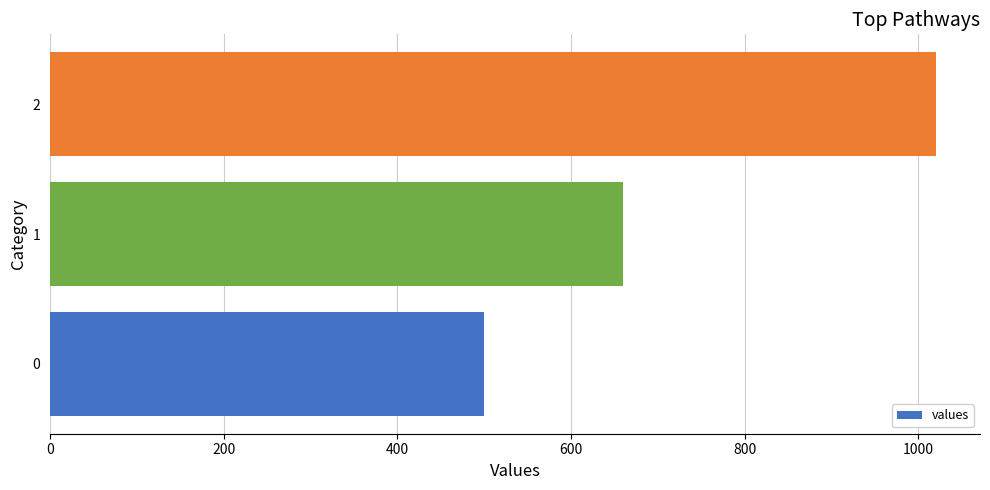

The value at 0 is 847. True or false?

False